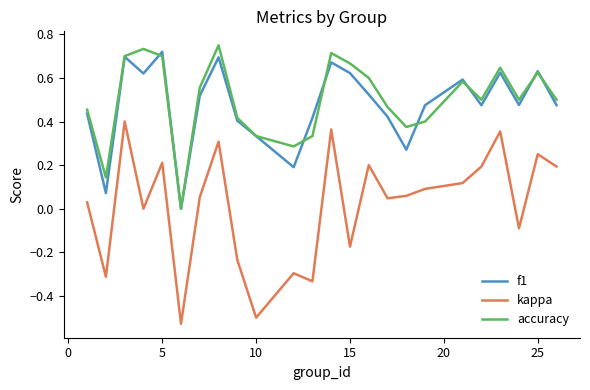

True or false: kappa and f1 cross at least once.

False